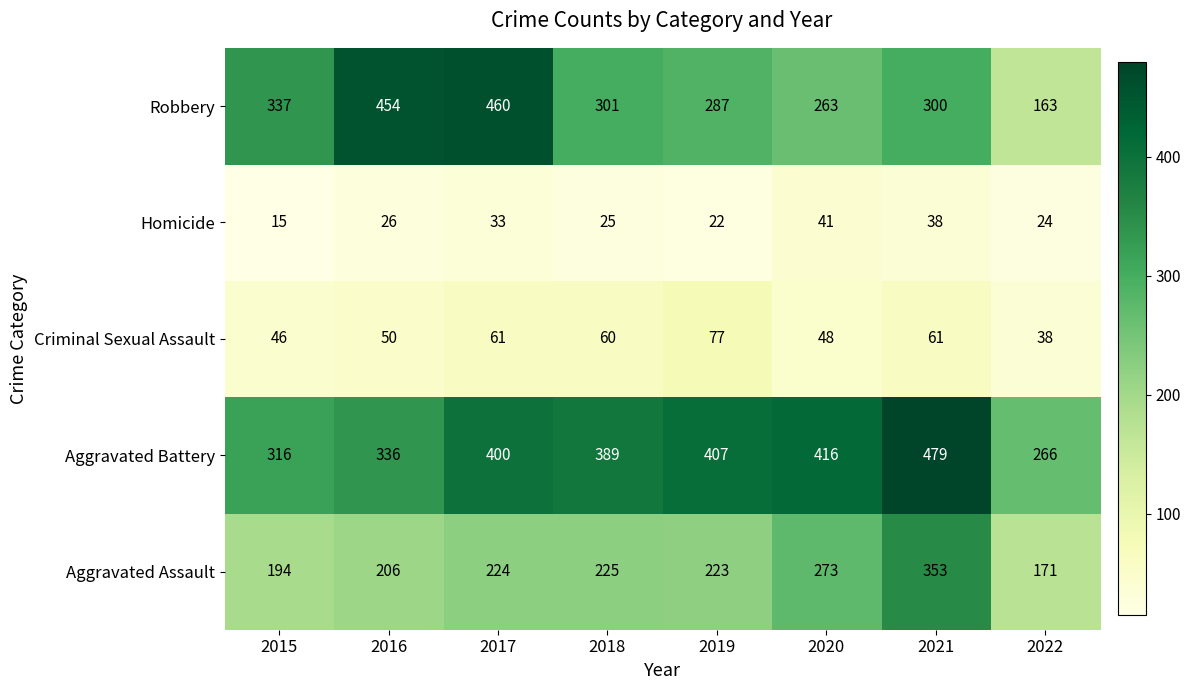

Which series has the widest spread of values?

Robbery